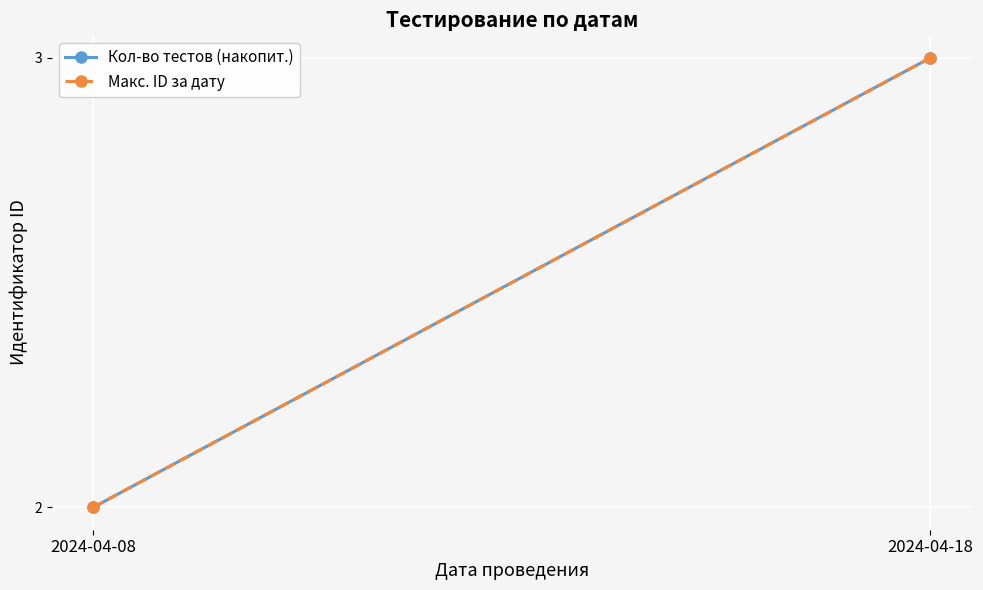

What are all the series names shown in the legend?

Кол-во тестов (накопит.), Макс. ID за дату